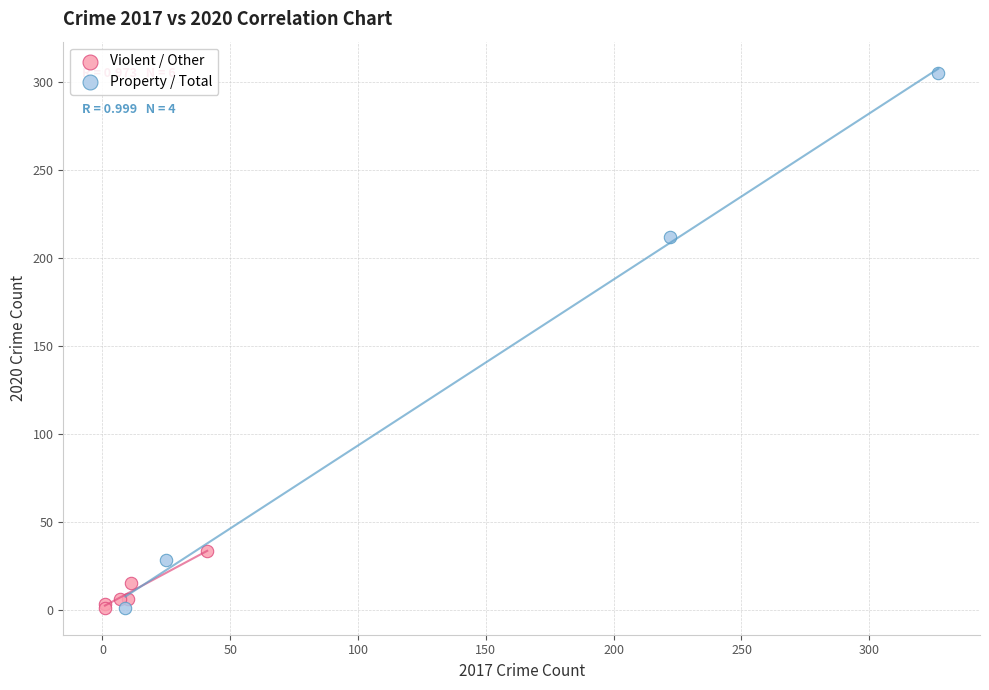

Which series reaches the maximum Y coordinate?

Property / Total